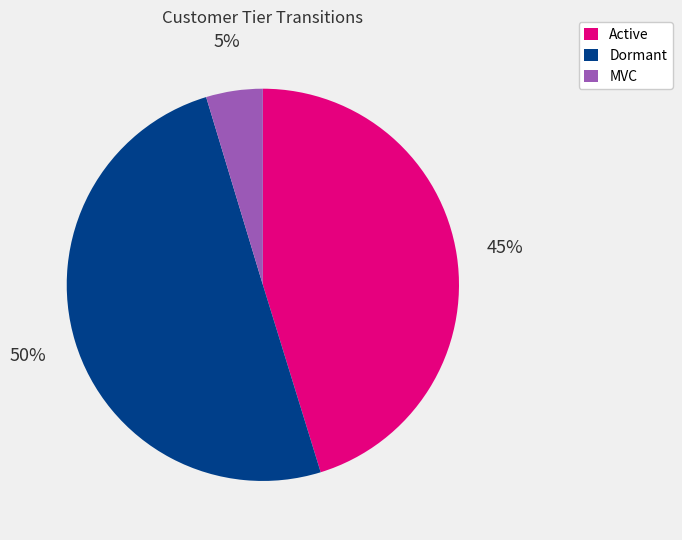

Between Dormant and Active, which is larger?

Dormant